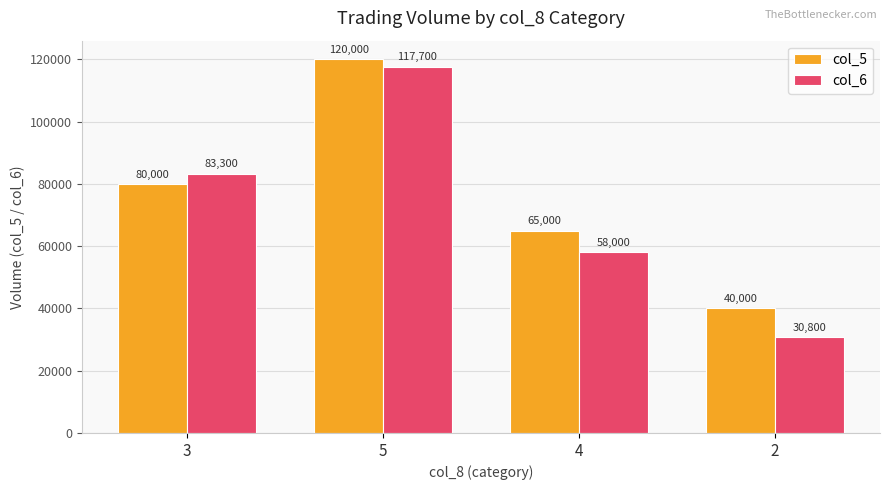

Is the value of col_6 at 3 greater than the value of col_5 at 4?

Yes